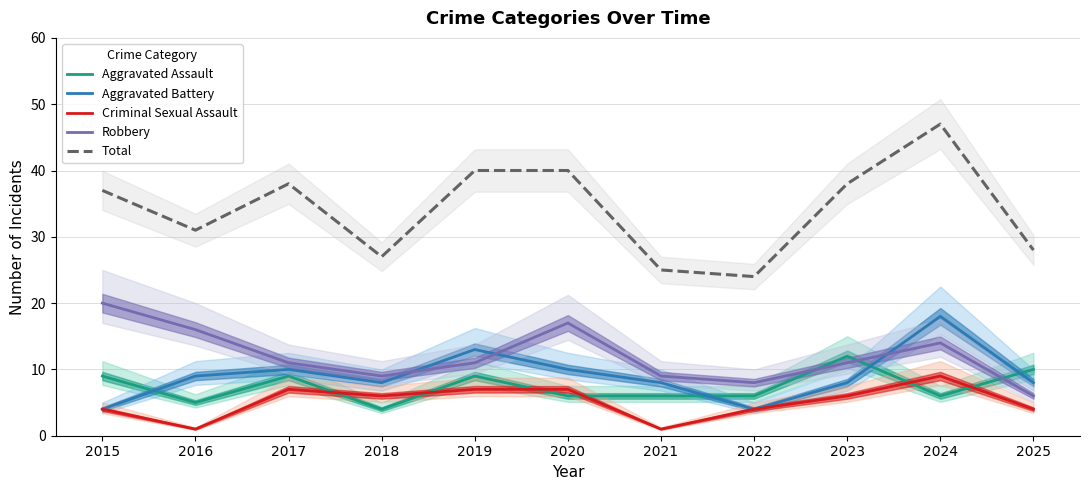

Reading left to right, transcribe all the data shown in this chart.

Aggravated Assault: 2015=9	2016=5	2017=9	2018=4	2019=9	2020=6	2021=6	2022=6	2023=12	2024=6	2025=10
Aggravated Battery: 2015=4	2016=9	2017=10	2018=8	2019=13	2020=10	2021=8	2022=4	2023=8	2024=18	2025=8
Criminal Sexual Assault: 2015=4	2016=1	2017=7	2018=6	2019=7	2020=7	2021=1	2022=4	2023=6	2024=9	2025=4
Robbery: 2015=20	2016=16	2017=11	2018=9	2019=11	2020=17	2021=9	2022=8	2023=11	2024=14	2025=6
Total: 2015=37	2016=31	2017=38	2018=27	2019=40	2020=40	2021=25	2022=24	2023=38	2024=47	2025=28